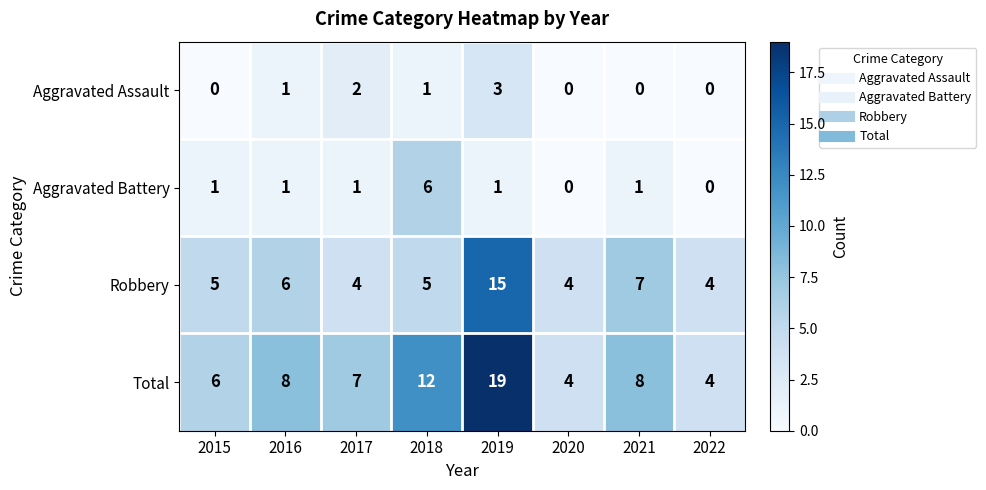

Is it true that Total equals 12 at 2018?

True